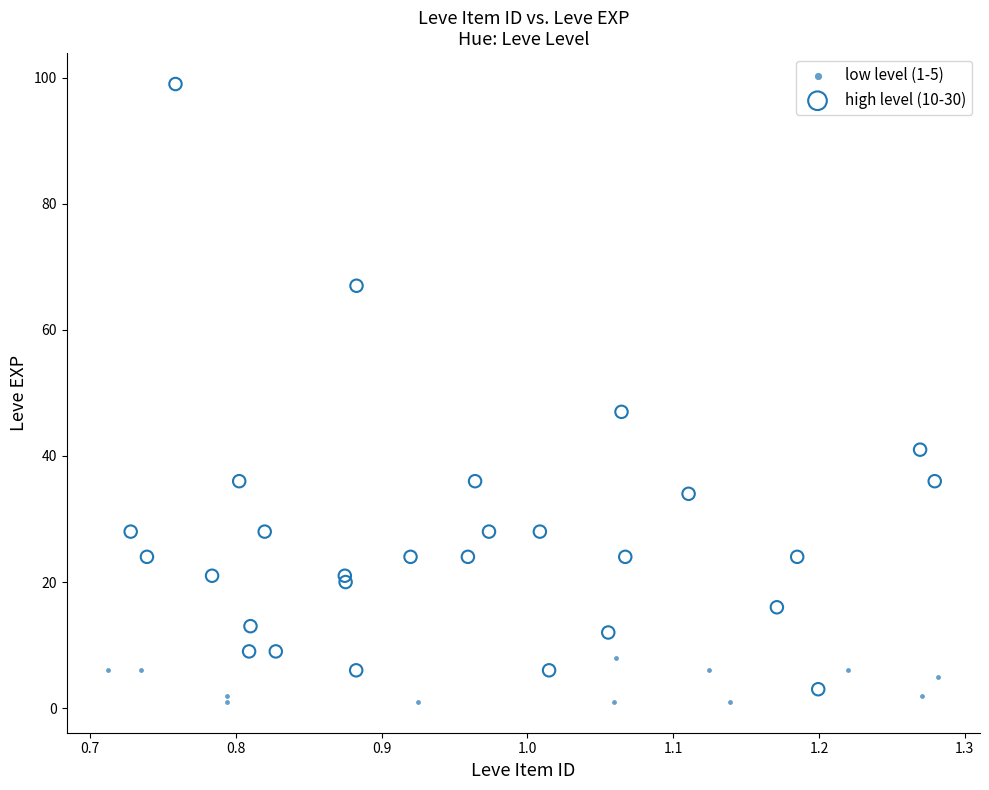

Which series contains the highest Y value?

high level (10-30)